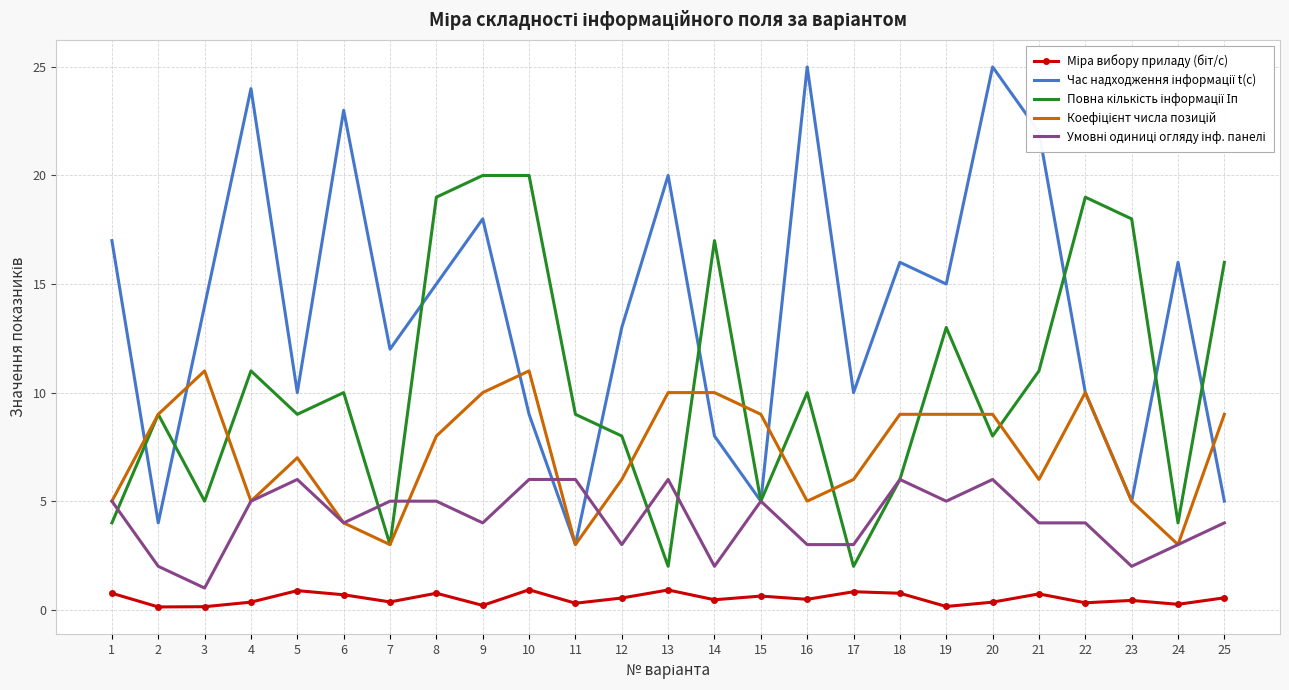

What is the difference between the second highest and second lowest values in the Умовні одиниці огляду інф. панелі series?

4.0